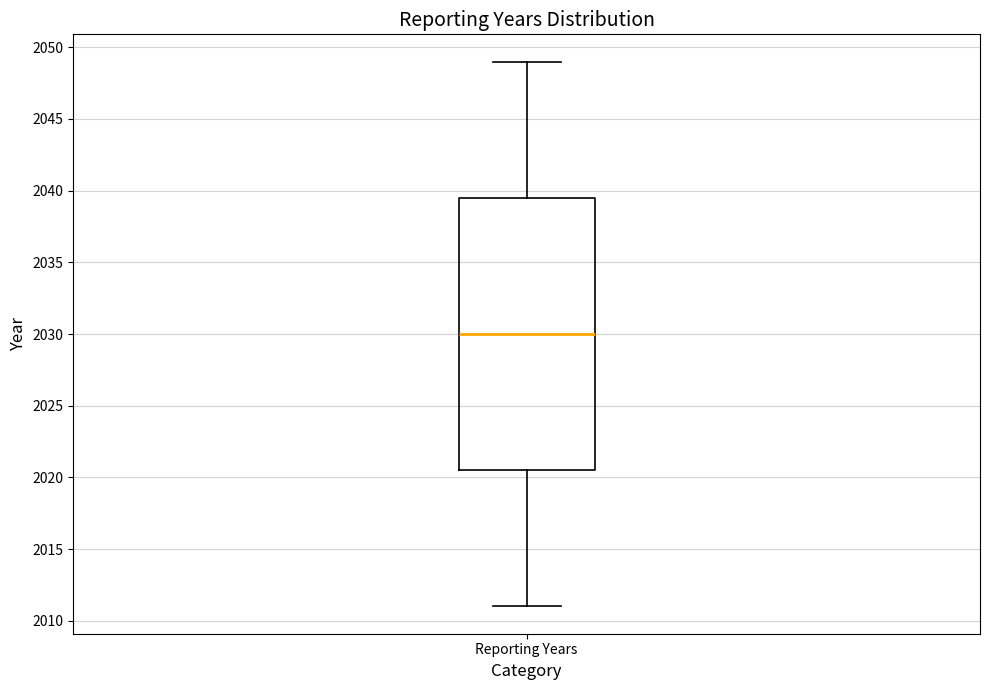

Read this box plot against the y-axis: the position of the median line, the range covered by the box, and the ends of both whiskers. The values are not printed on the chart, so give them approximately, as read against the axis.

median 2030.0, box 2020.5 to 2039.5, whiskers 2011.0 to 2049.0